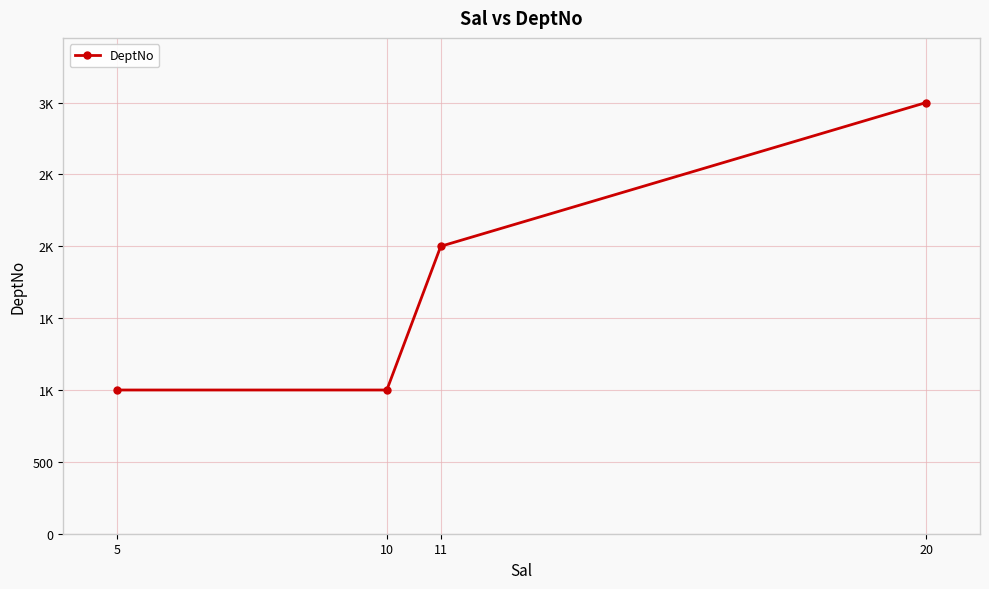

Approximately how many times larger is the value at 5 compared to 20?

0.3